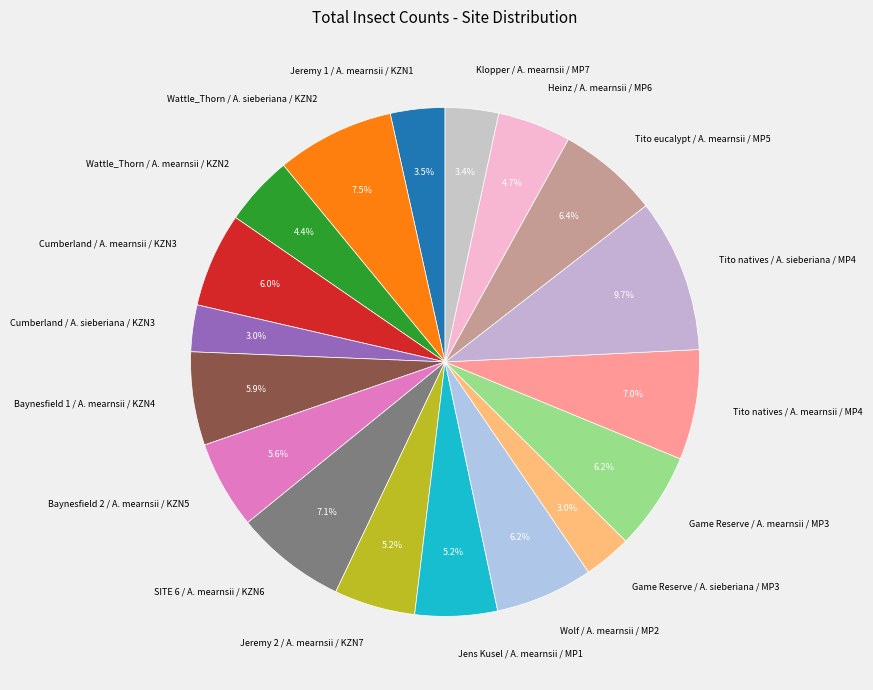

To the nearest percent, what is the average slice percentage?

6%